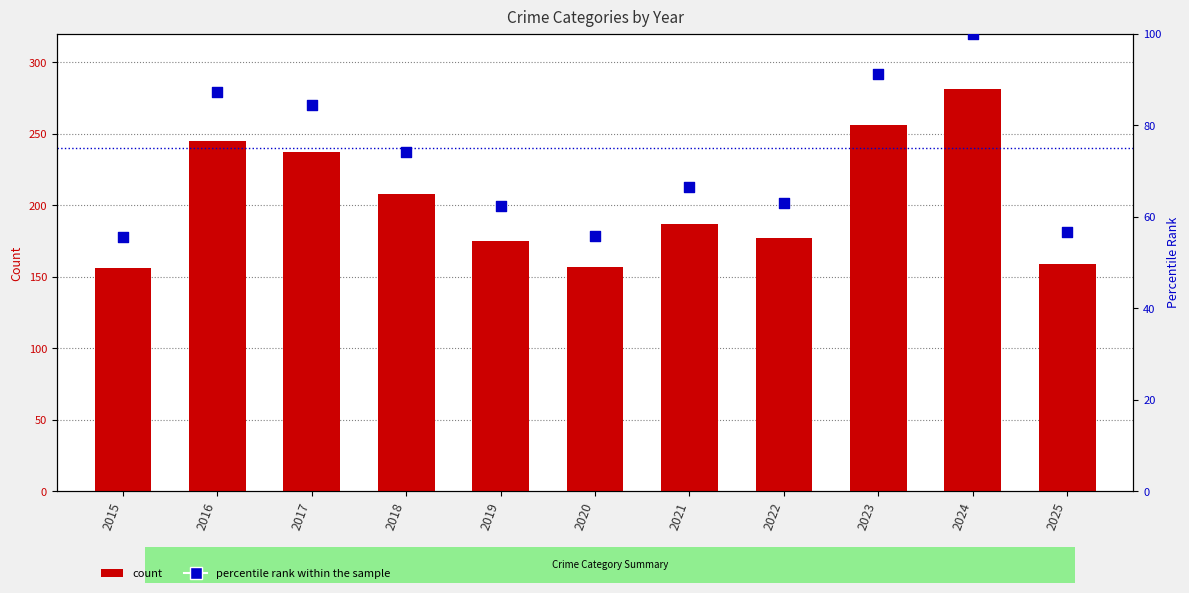

What are all the series names shown in the legend?

count, percentile rank within the sample